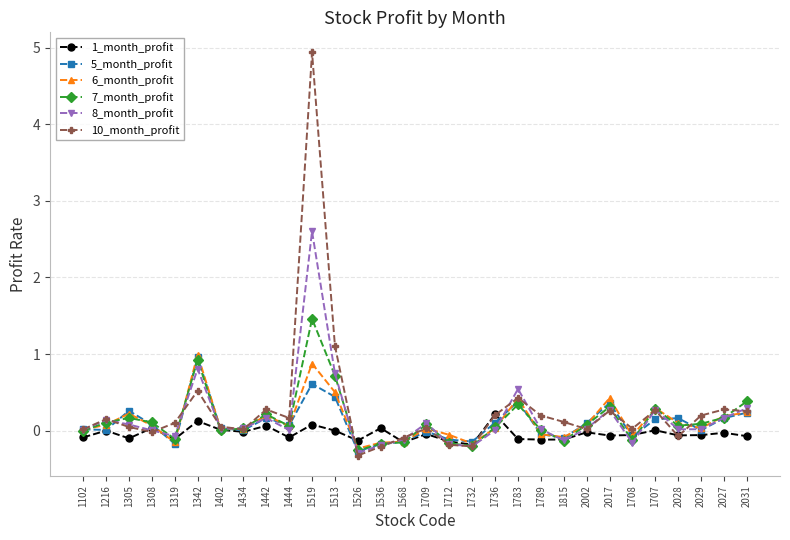

What value does the 7_month_profit series have at 1709?

0.1